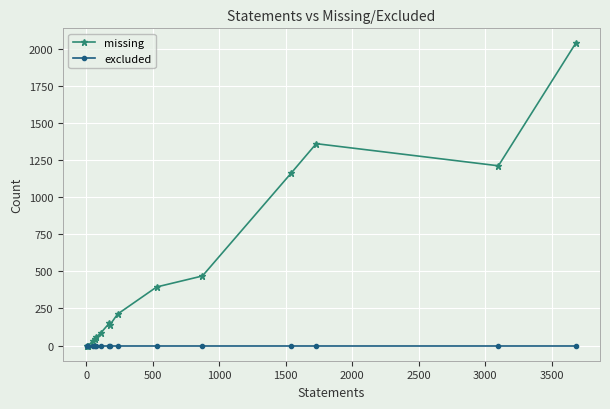

Rank the series by their maximum value, from lowest to highest.

excluded, missing